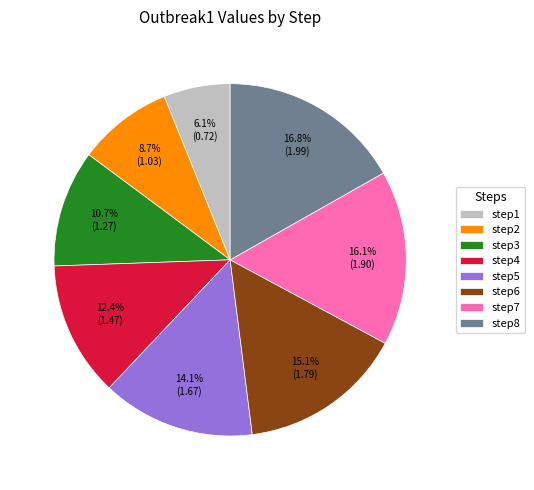

Rank the categories by value from highest to lowest.

step8, step7, step6, step5, step4, step3, step2, step1